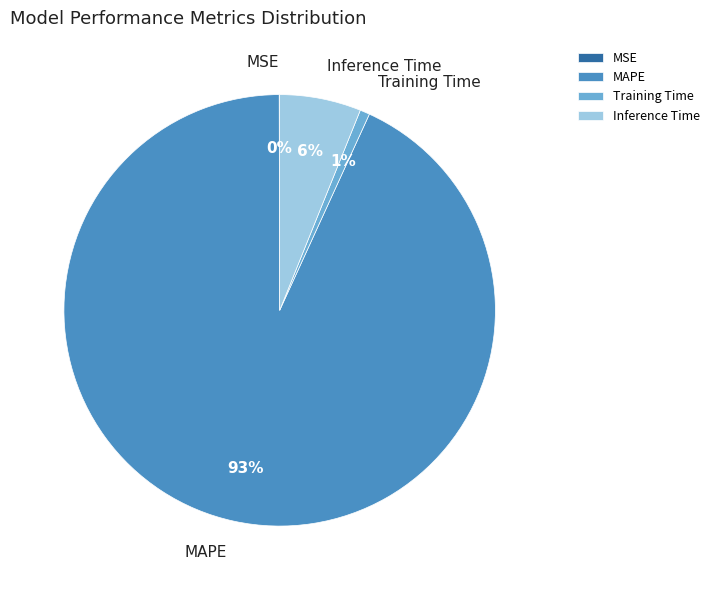

Which slice is the largest?

MAPE